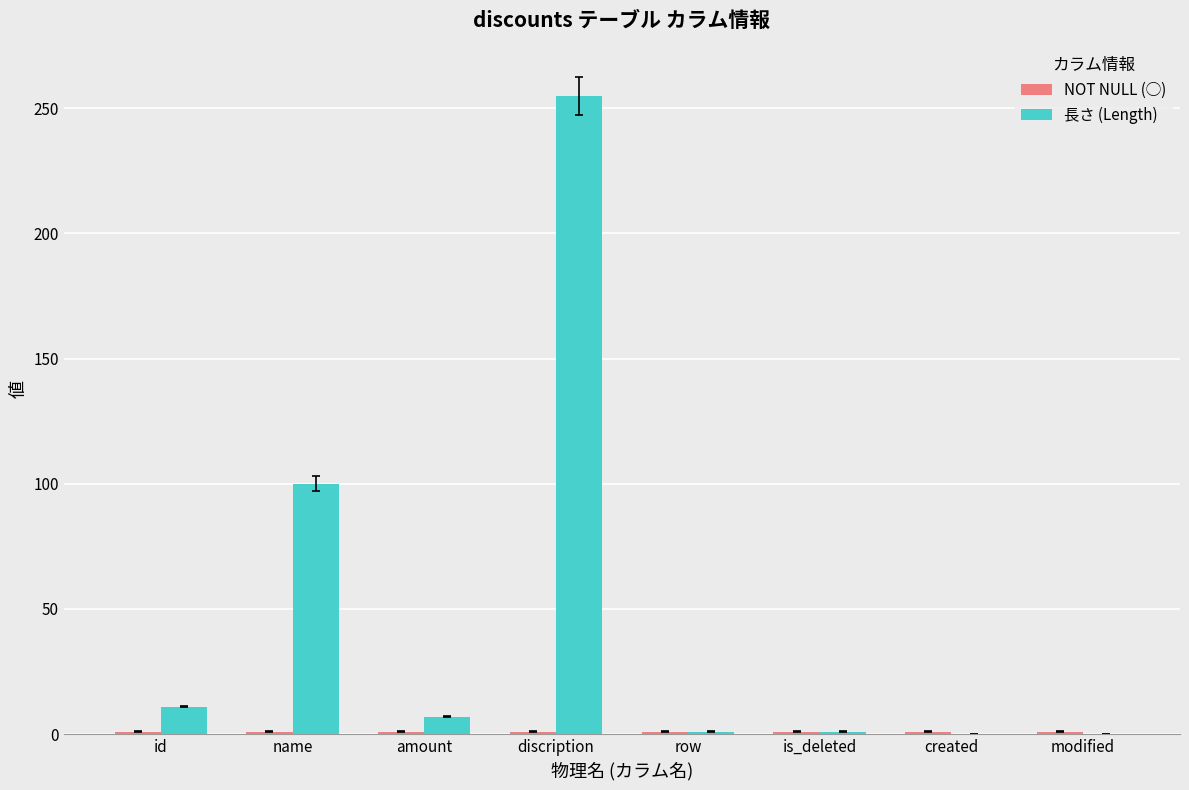

Which category has the highest value across all series?

discription